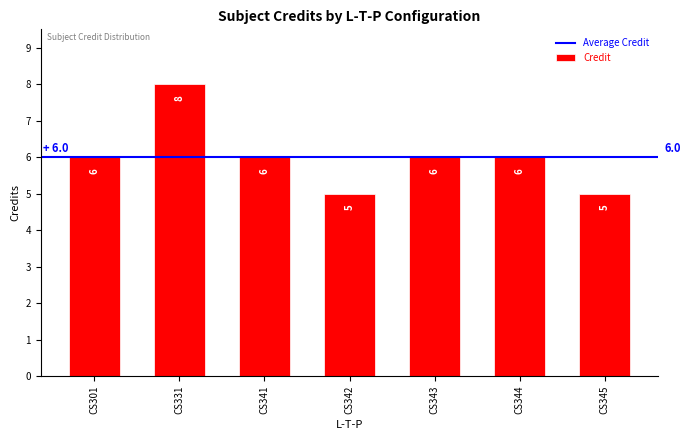

What value does the data have at CS343?

6